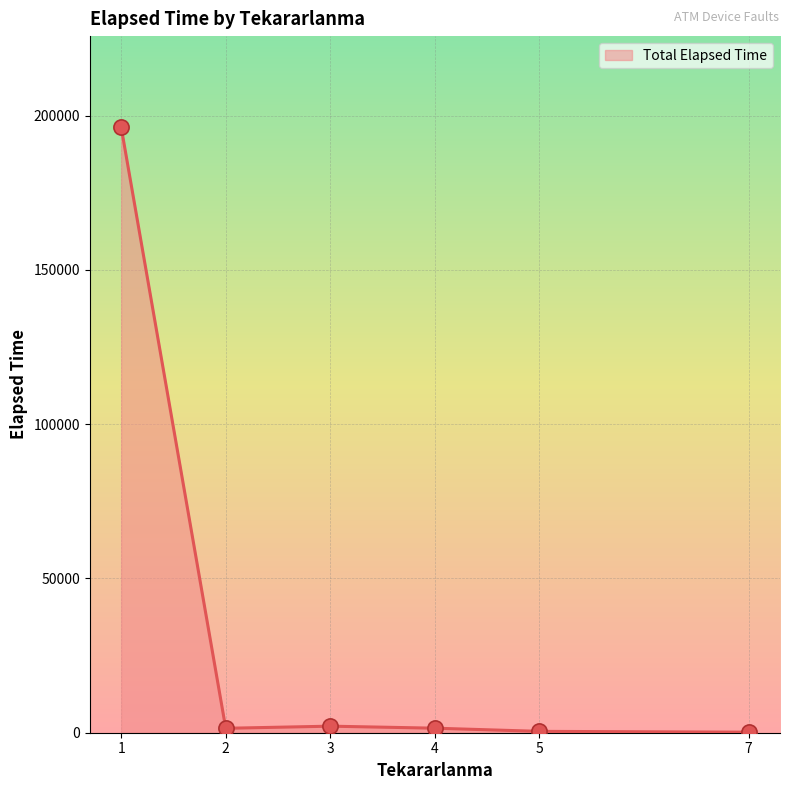

What is the difference between the maximum and minimum values?

196165